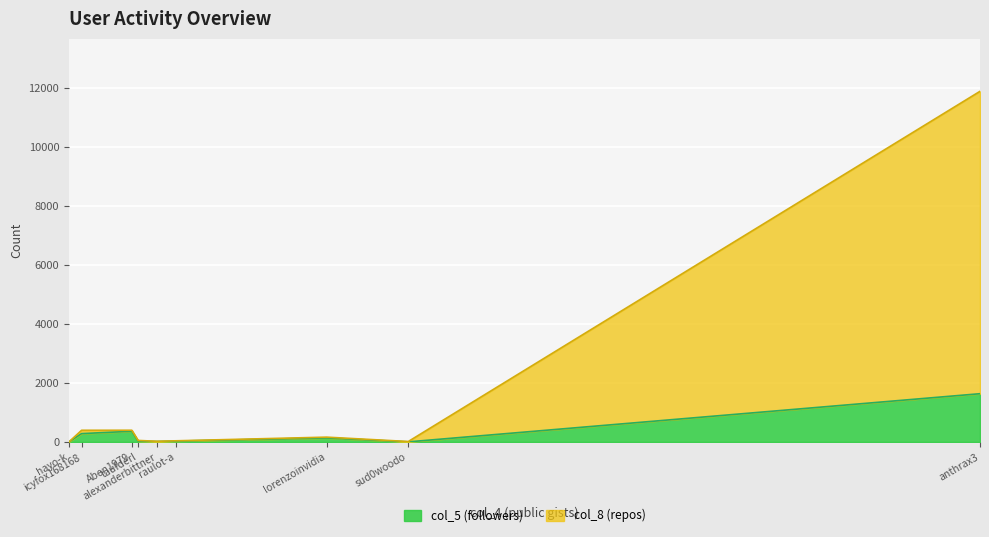

Between taufderl and raulot-a, which series saw the biggest shift?

col_8